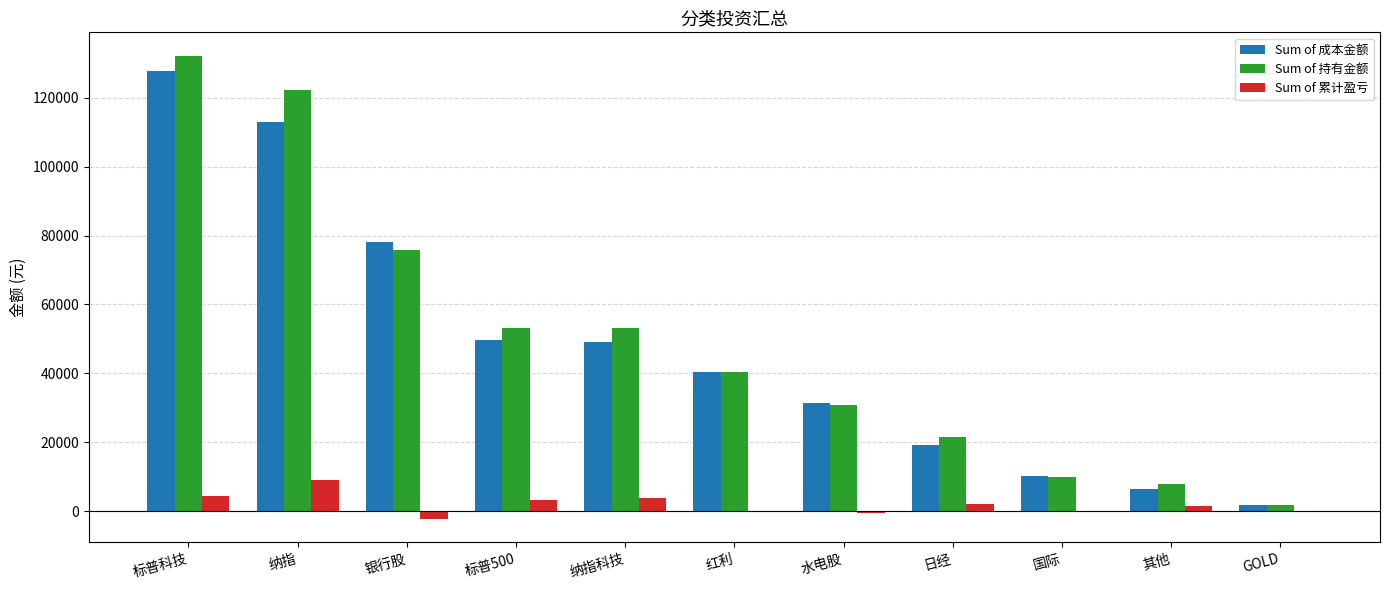

At which category is the sum across all series the highest?

标普科技